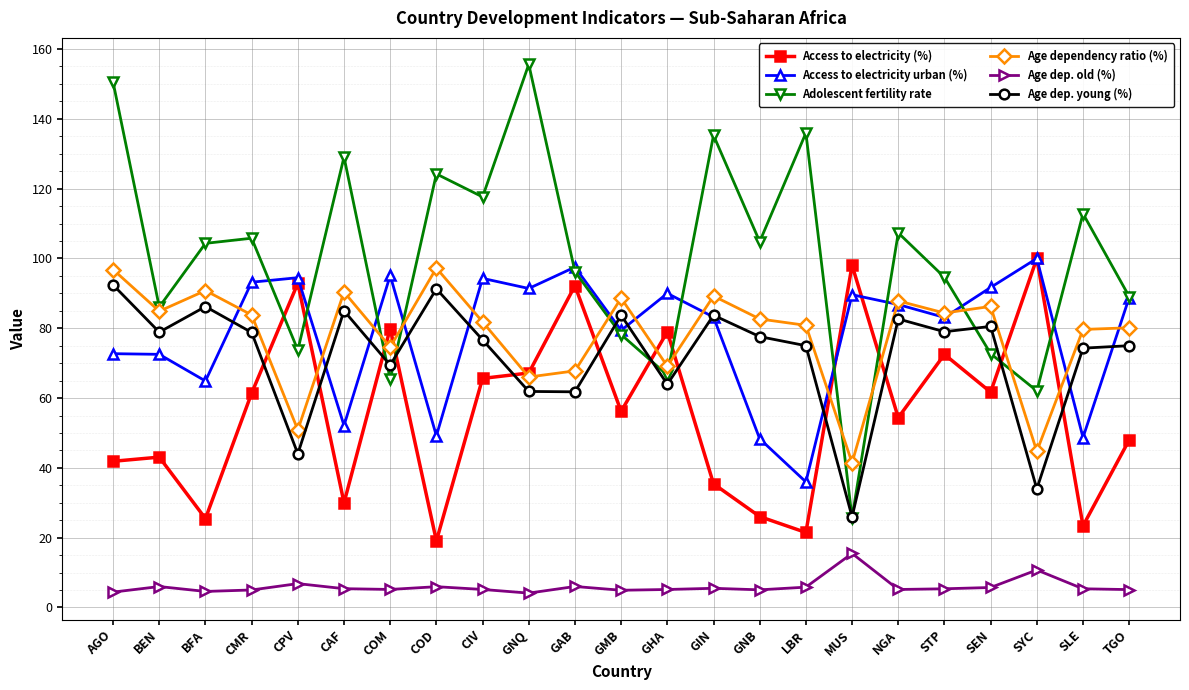

Does the chart have visible grid lines?

Yes